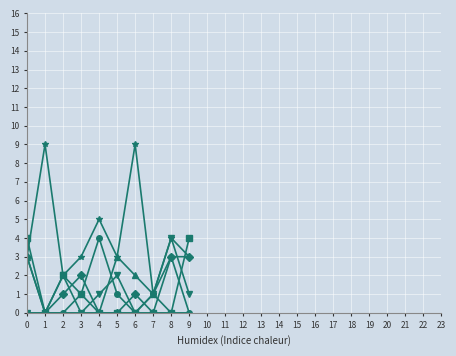

What is the total value across all series at 6?

12